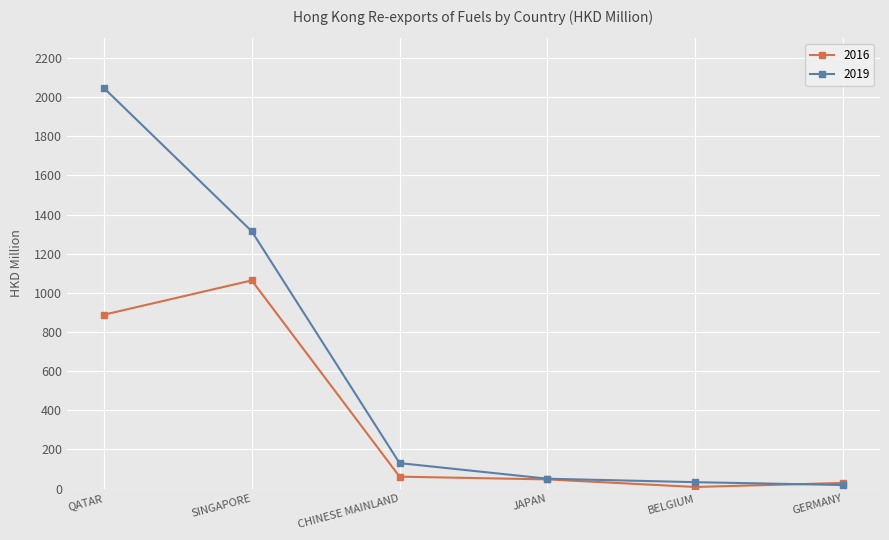

At which label does 2016 reach its peak?

SINGAPORE